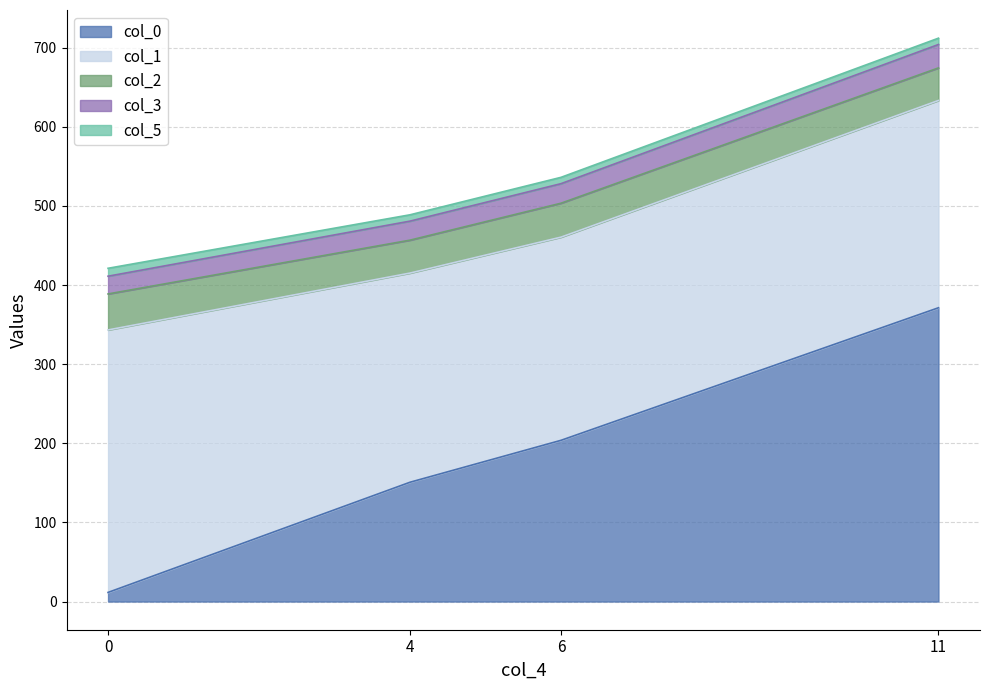

What is the total value across all series at 6?

536.1